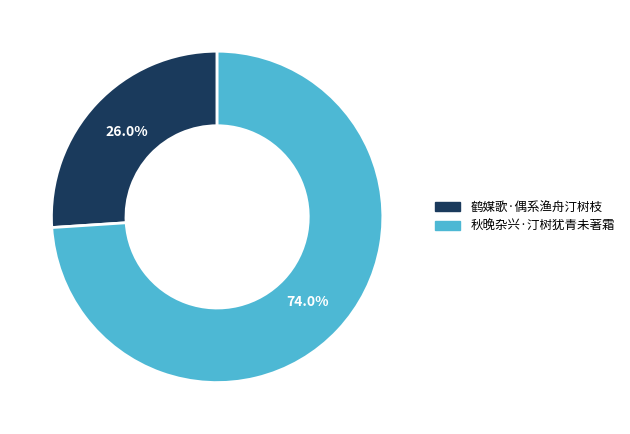

To the nearest percent, what is the combined percentage of 秋晚杂兴·汀树犹青未著霜 and 鹤媒歌·偶系渔舟汀树枝?

100%